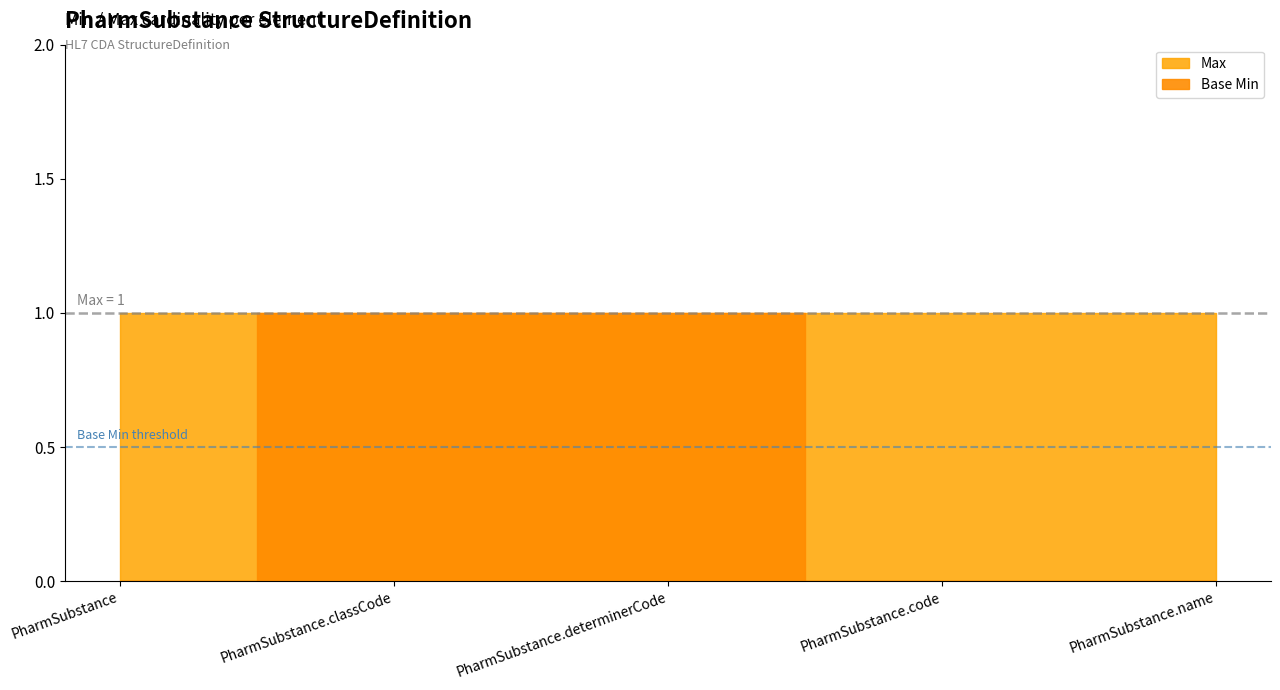

True or false: Max has more than 1 points higher than both neighbors.

False